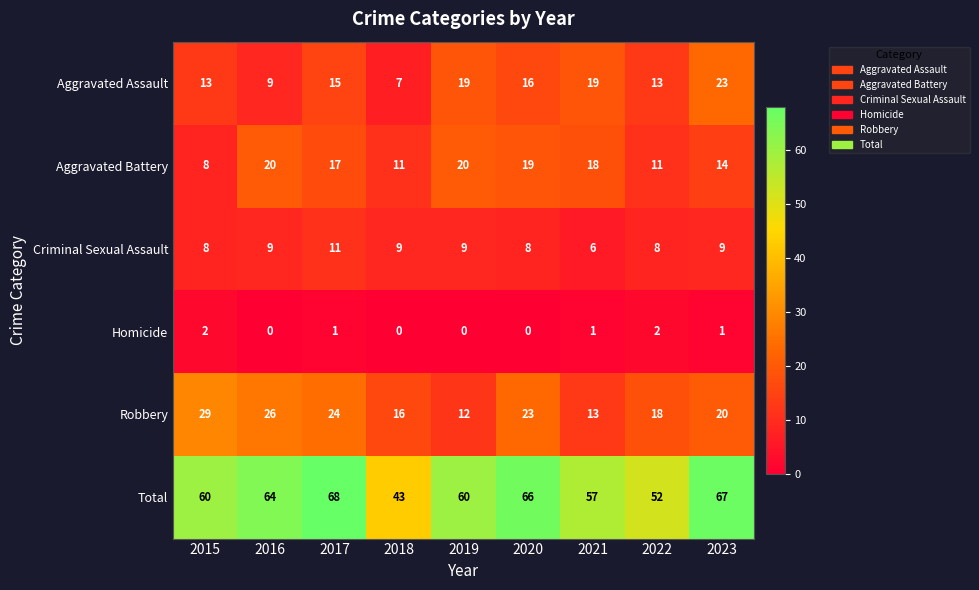

Is the value of Total at 2017 greater than the value of Homicide at 2018?

Yes